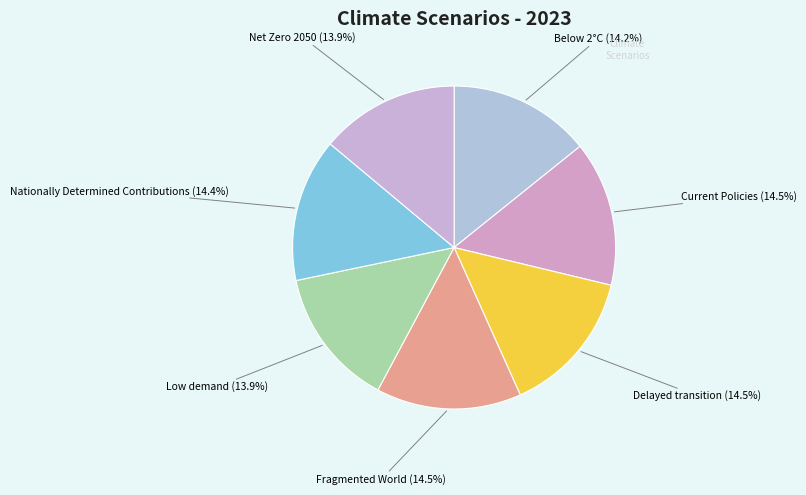

Is it true that Low demand is 24% of the pie?

False